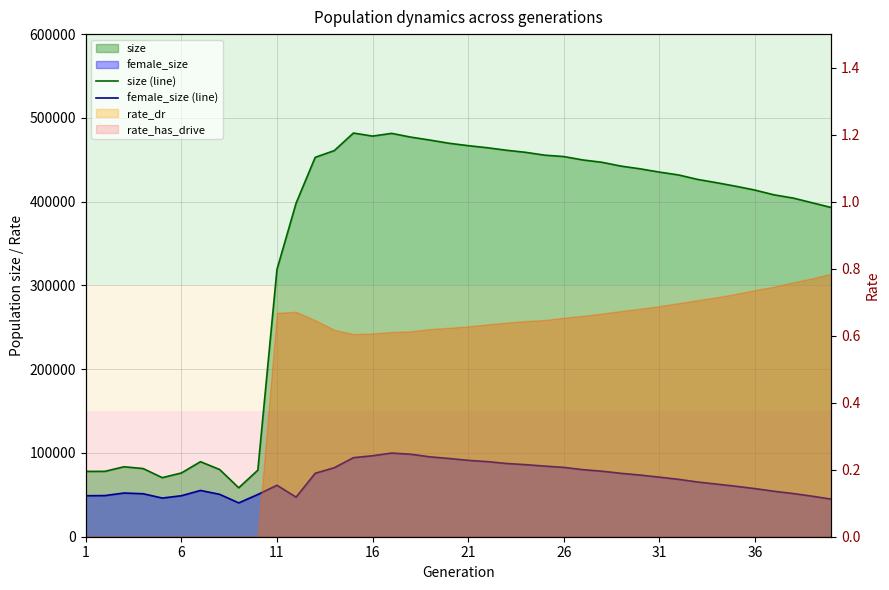

What is the difference between the female_size (line) values at 16 and 36?

45592